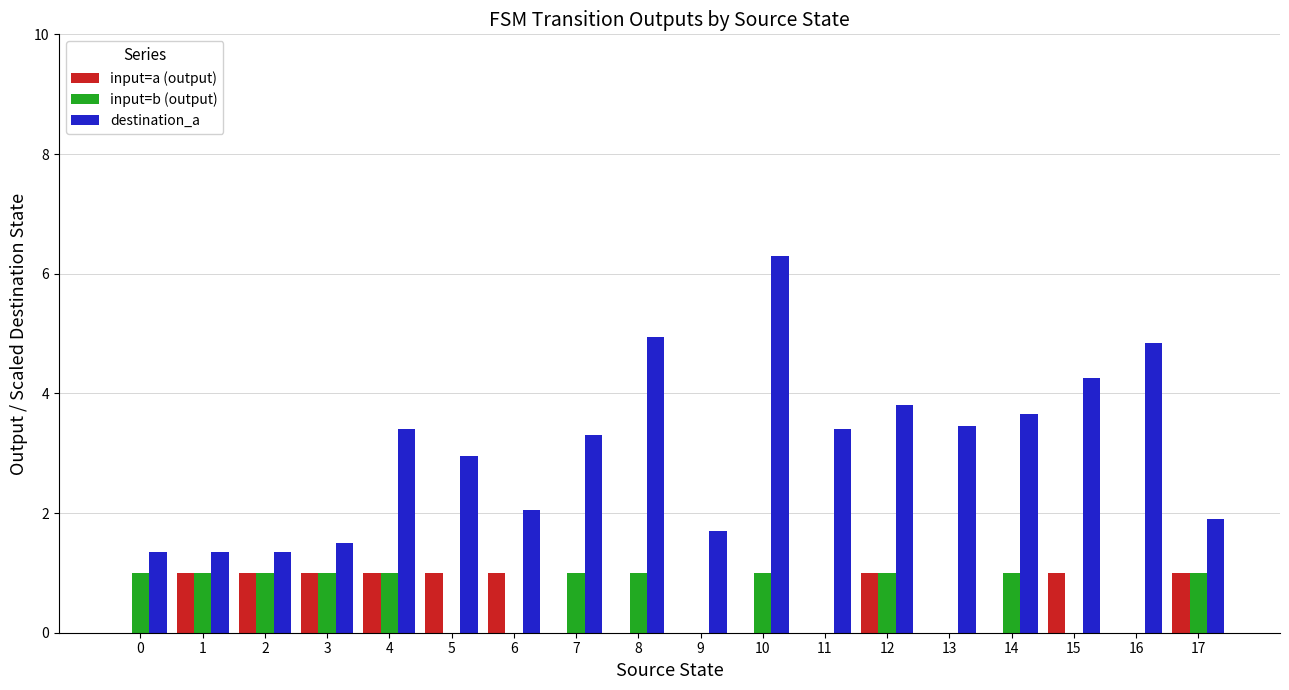

Count the number of categories in the chart.

18